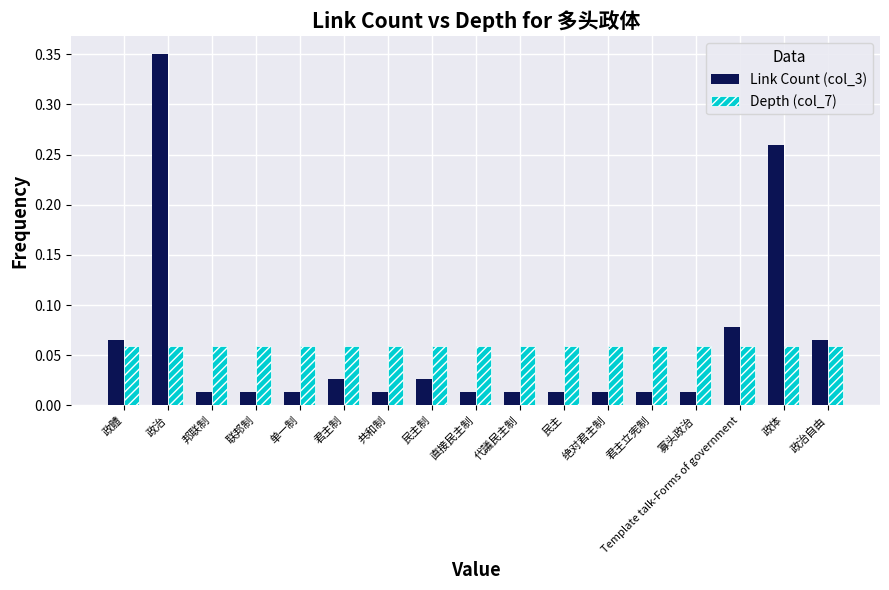

At which category is the sum across all series the highest?

政治